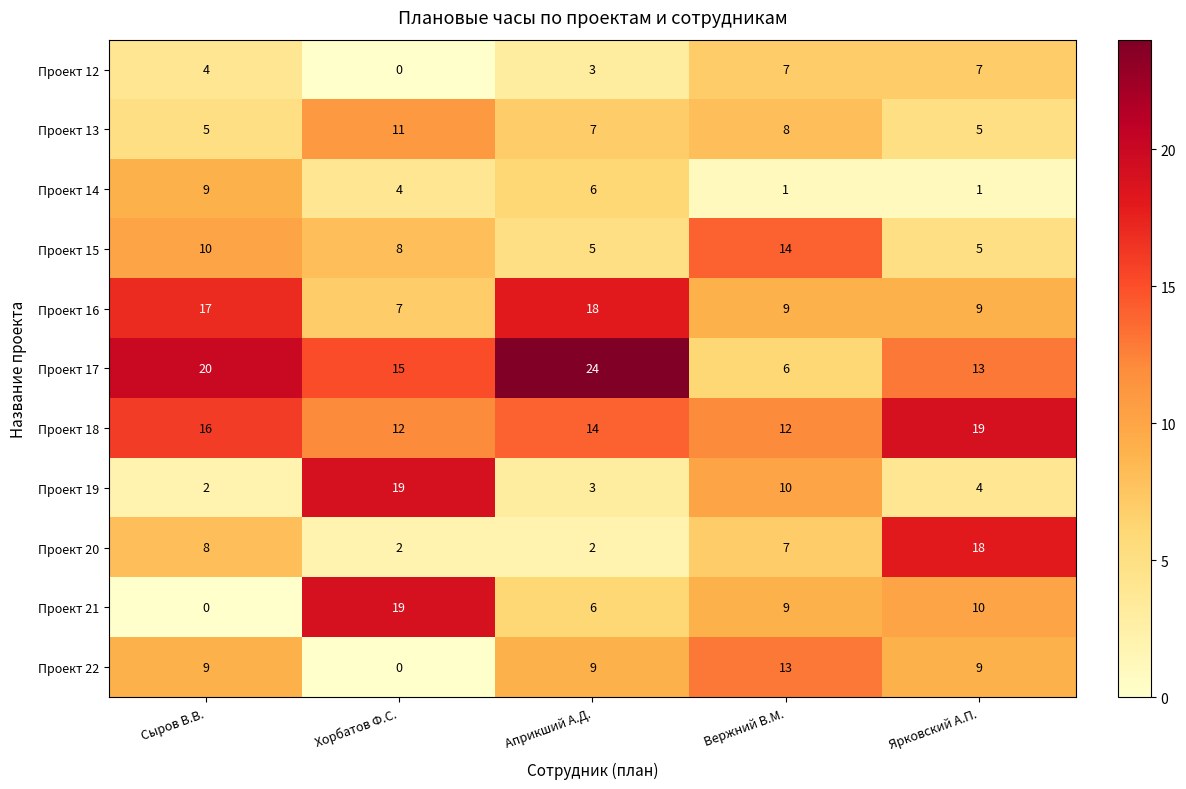

What value does the Проект 16 series have at Сыров В.В., to the nearest 10?

20